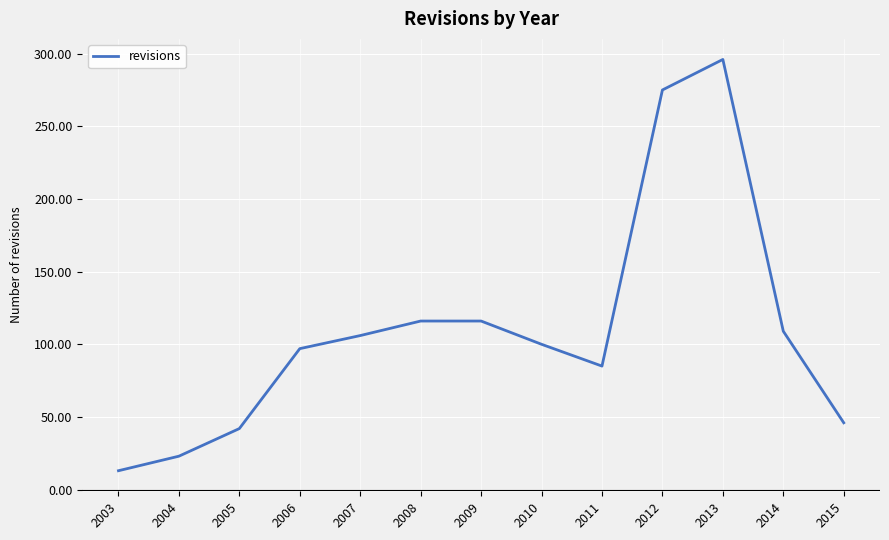

Which category has the lowest value across all series?

2003